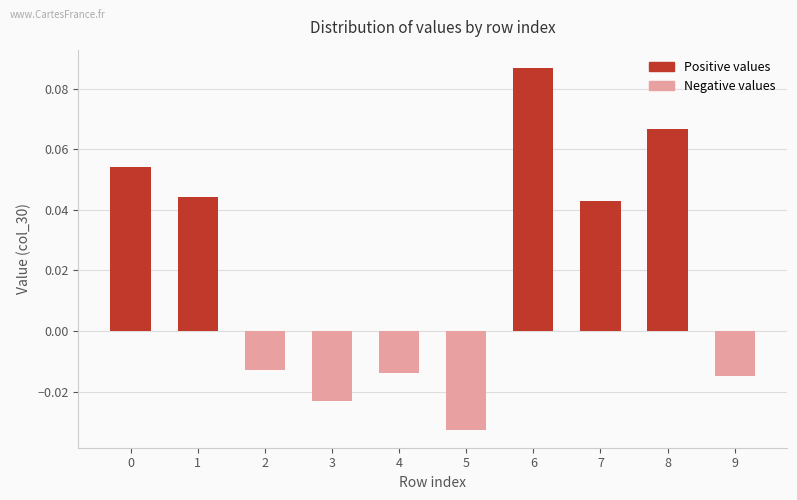

Which category has the highest value across all series?

6